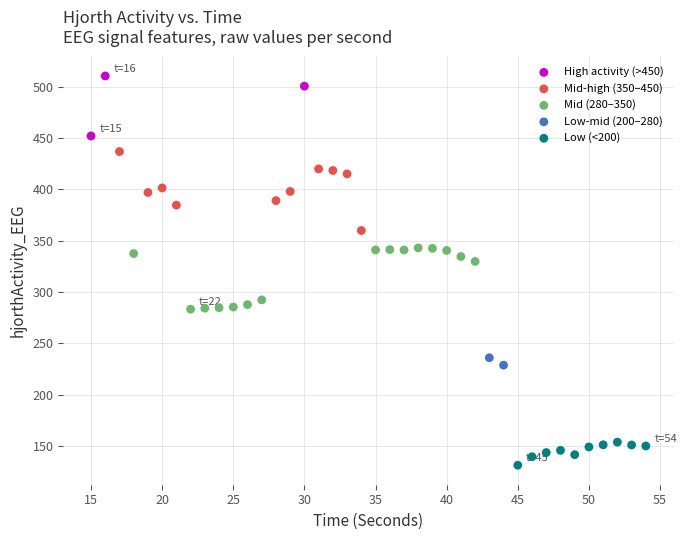

Which series has the largest Y range (max minus min)?

Mid-high (350–450)